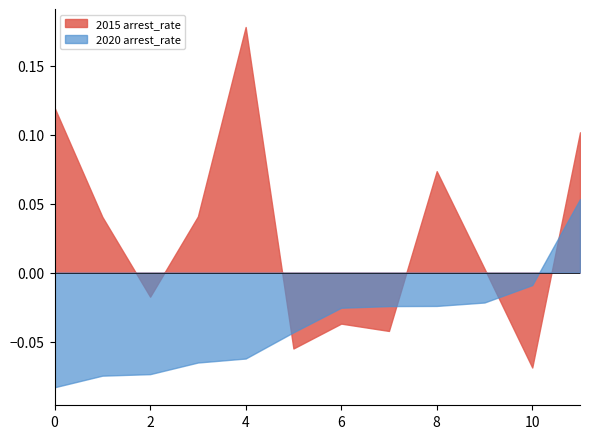

List the series in order of their peak value, lowest first.

2020 arrest_rate, 2015 arrest_rate